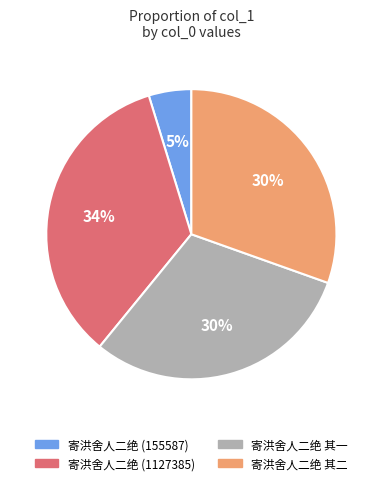

Approximately how many times larger is the value at 寄洪舍人二绝 (155587) compared to 寄洪舍人二绝 (1127385)?

0.1